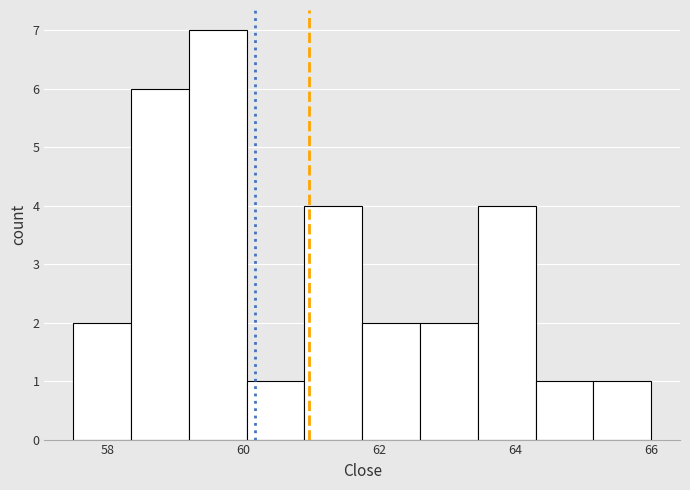

Reading left to right, transcribe this chart: for each bar, give the range it covers on the x-axis and its height. Neither the bar edges nor the heights are printed on the chart, so give them approximately, as read against the axes.

57.50 to 58.35: 2
58.35 to 59.20: 6
59.20 to 60.05: 7
60.05 to 60.90: 1
60.90 to 61.75: 4
61.75 to 62.60: 2
62.60 to 63.45: 2
63.45 to 64.30: 4
64.30 to 65.15: 1
65.15 to 66.00: 1